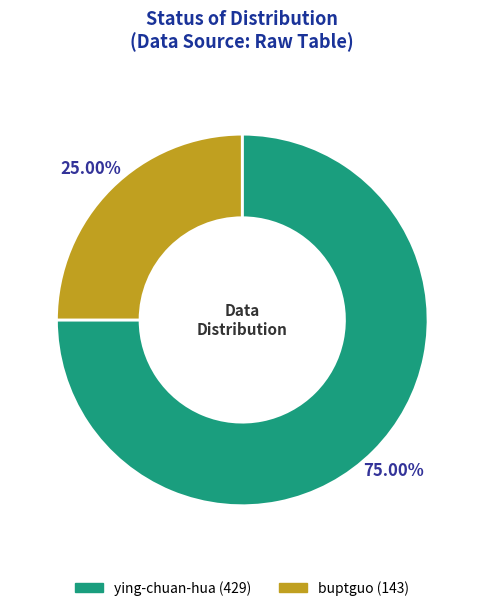

Which slice is the smallest?

buptguo